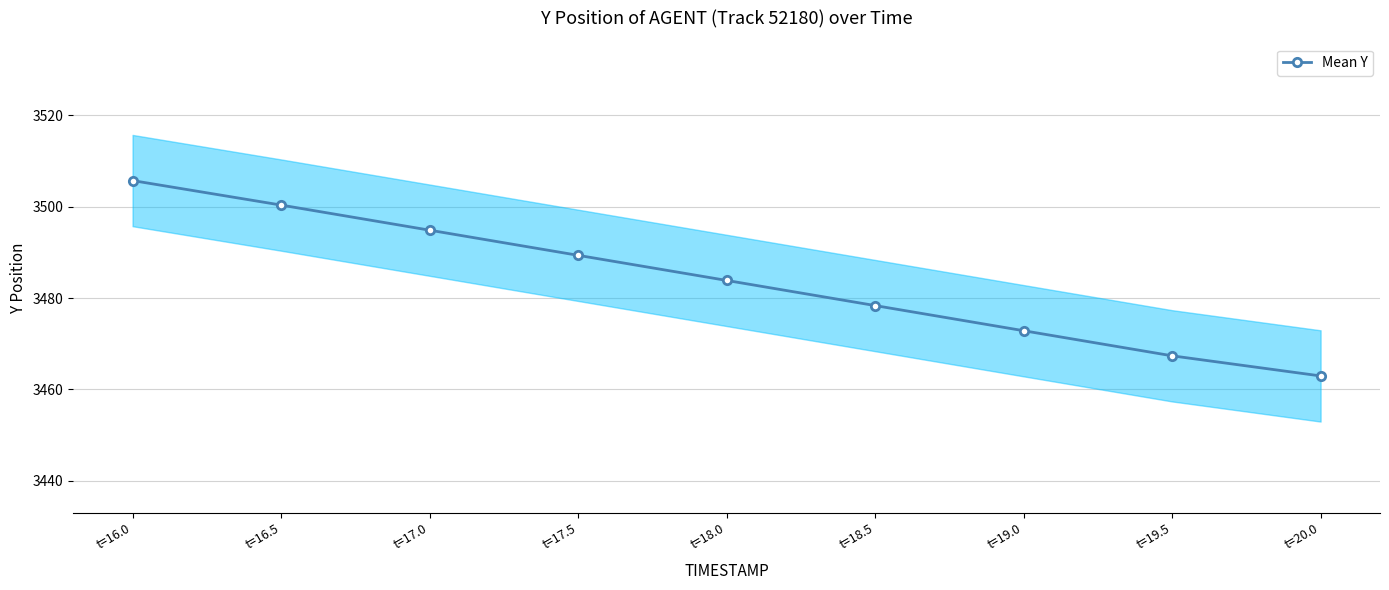

True or false: there are more than 2 points higher than both neighbors.

False